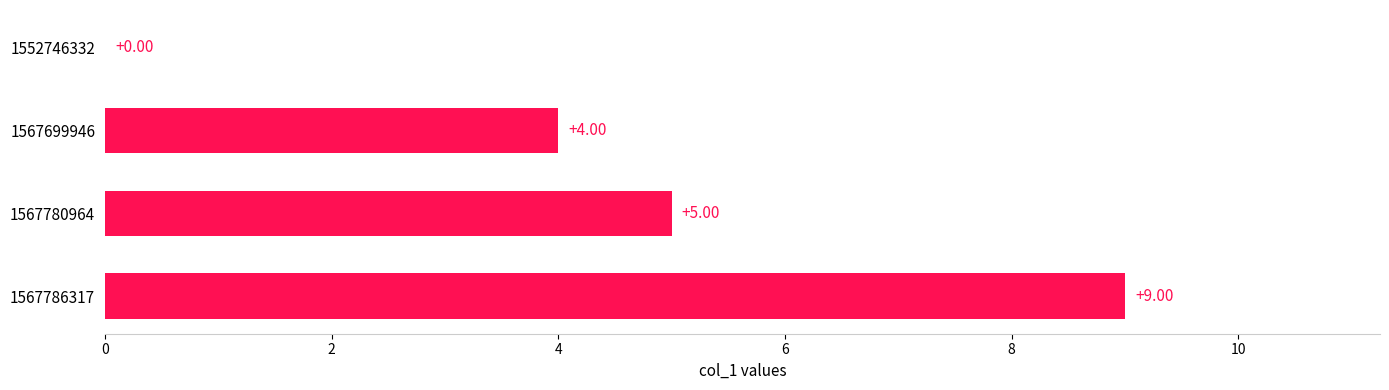

What is the maximum value shown in the chart?

9